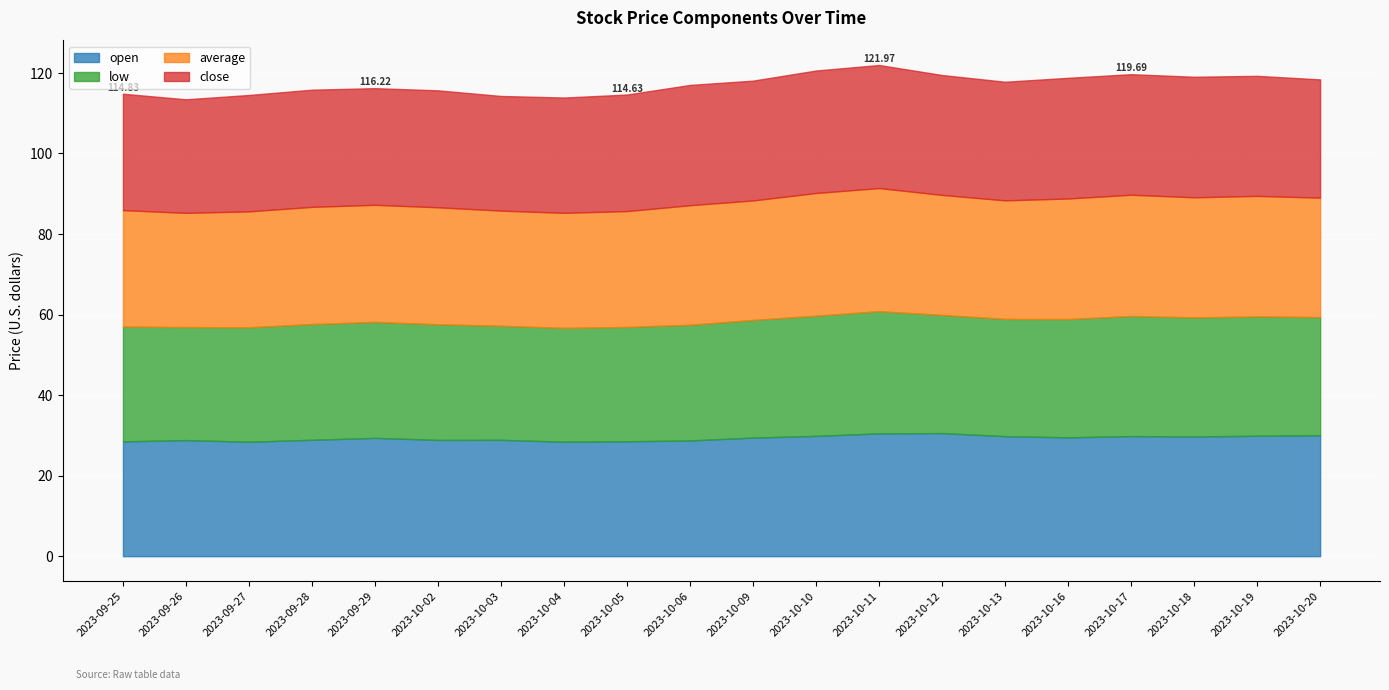

True or false: open and average cross at least once.

True